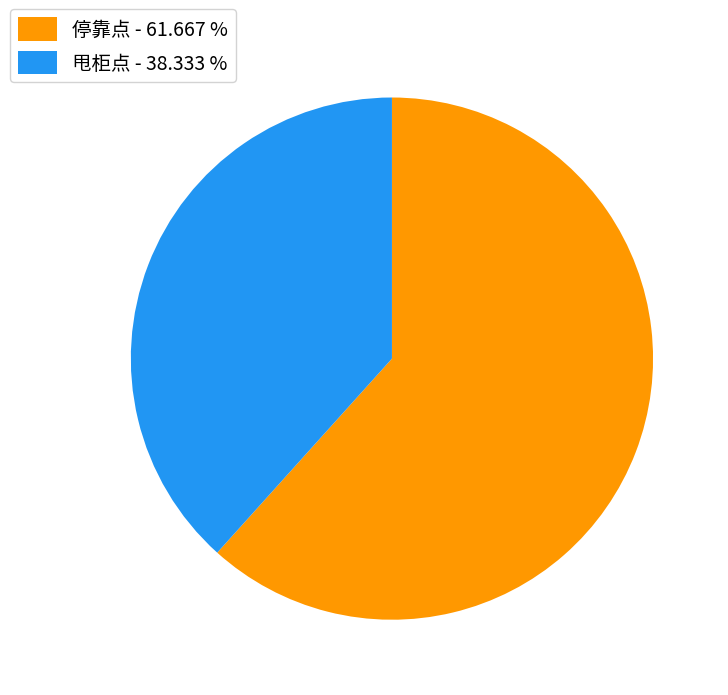

Is the sum of 甩柜点 - 38.333 % and 停靠点 - 61.667 % greater than half?

Yes